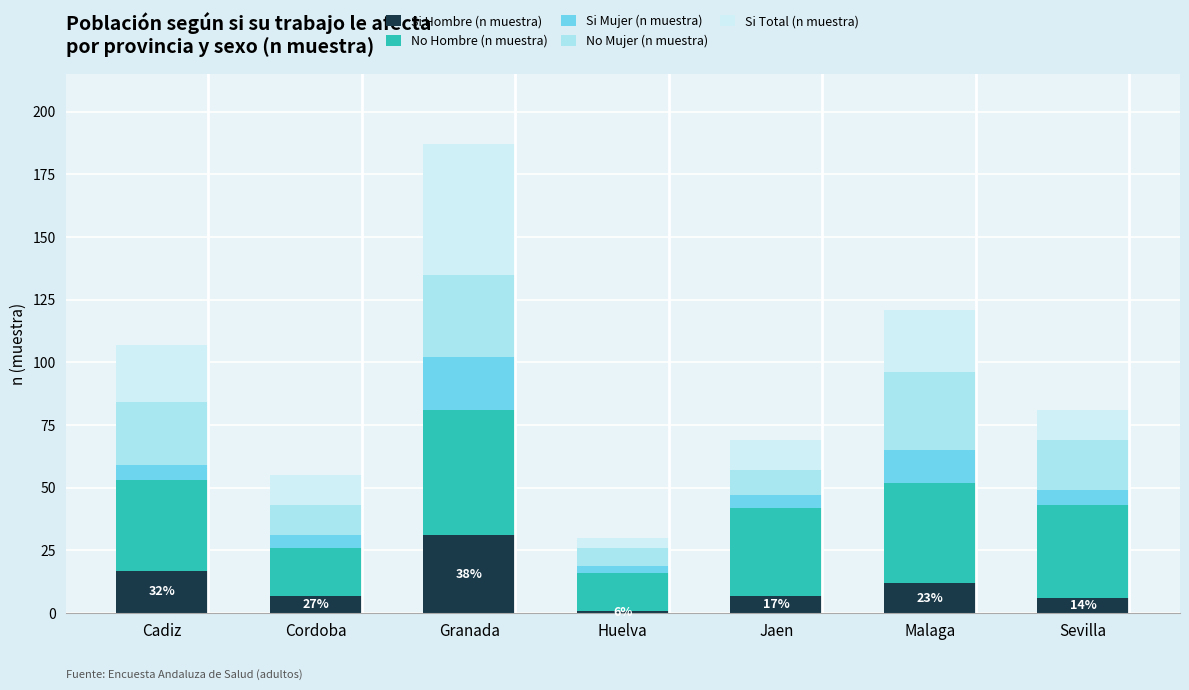

At which category is the sum across all series the highest?

Granada